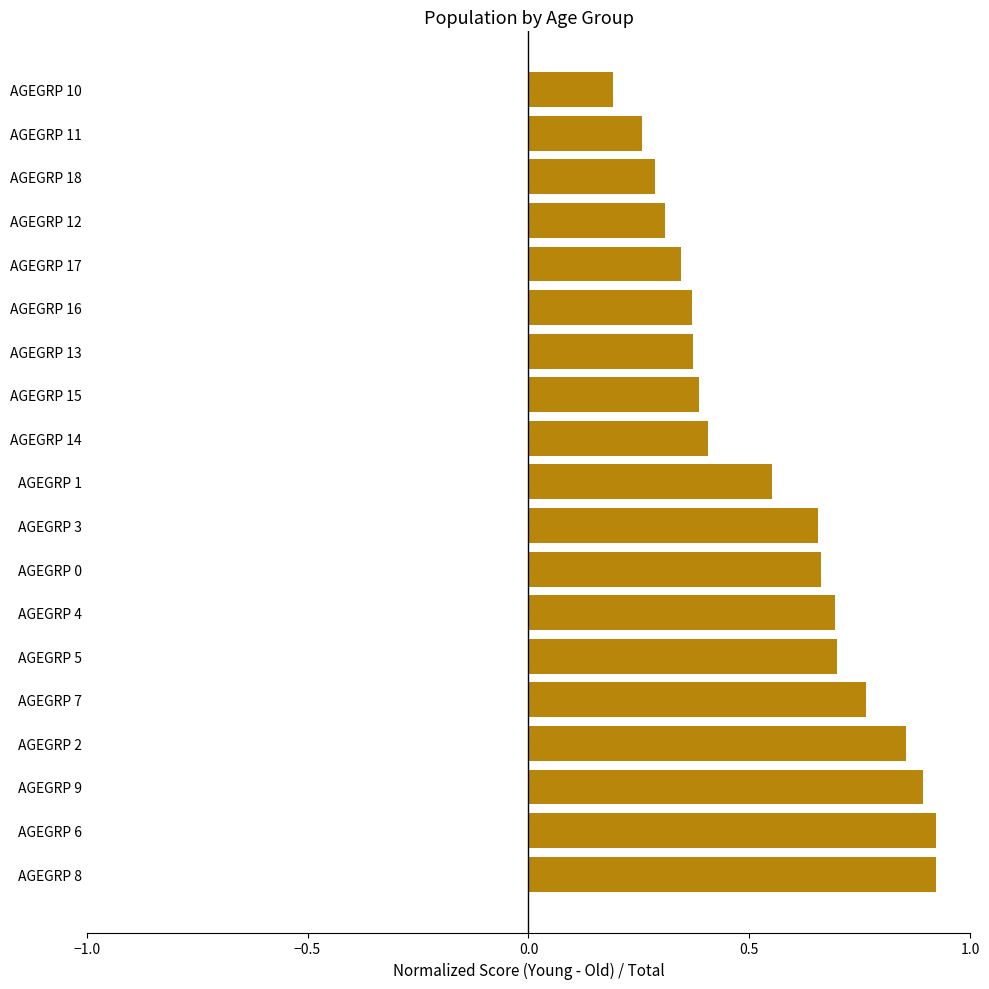

Where is the data nearest to the value 0?

AGEGRP 10